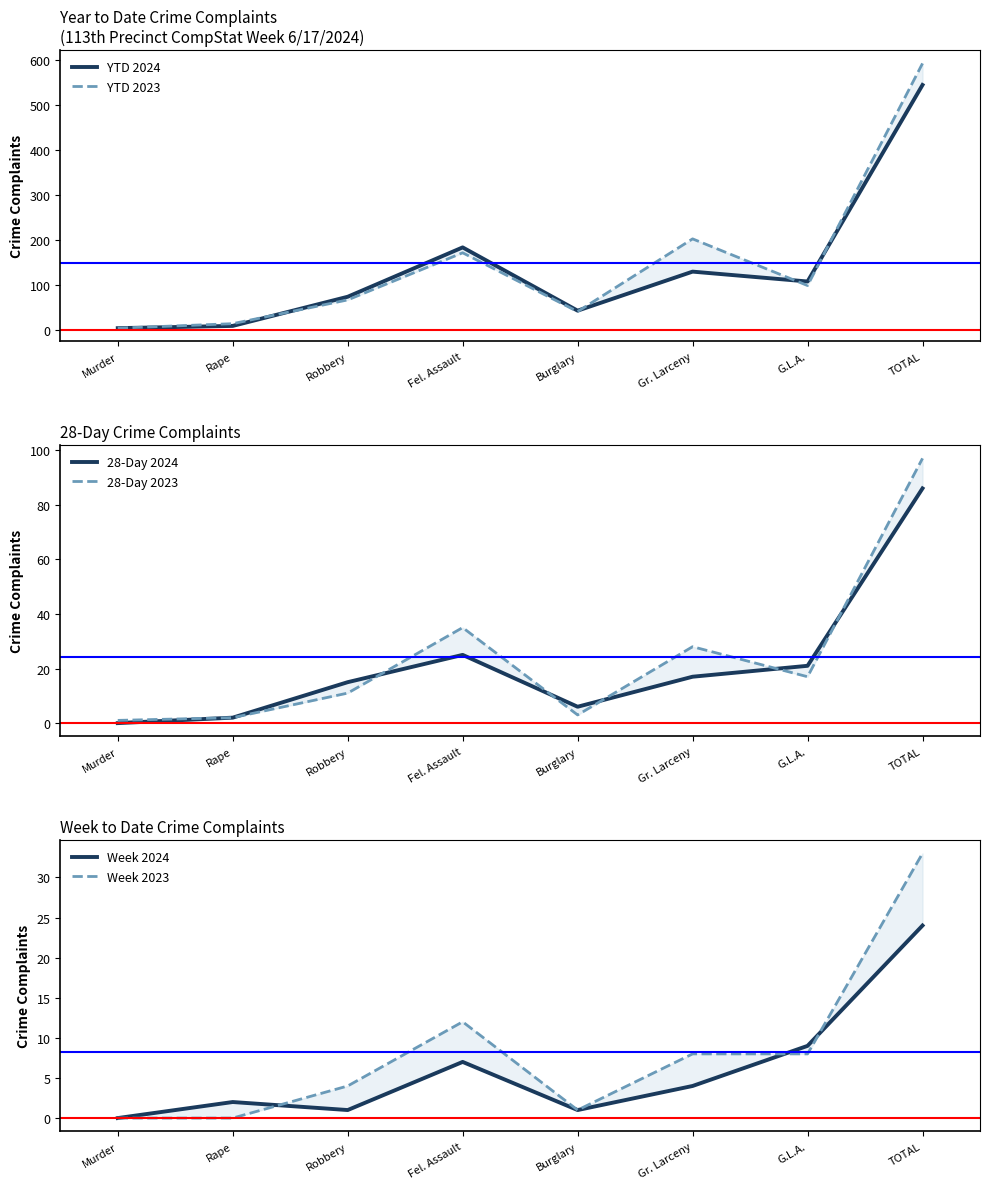

Does the chart display data point markers on the line(s)?

No